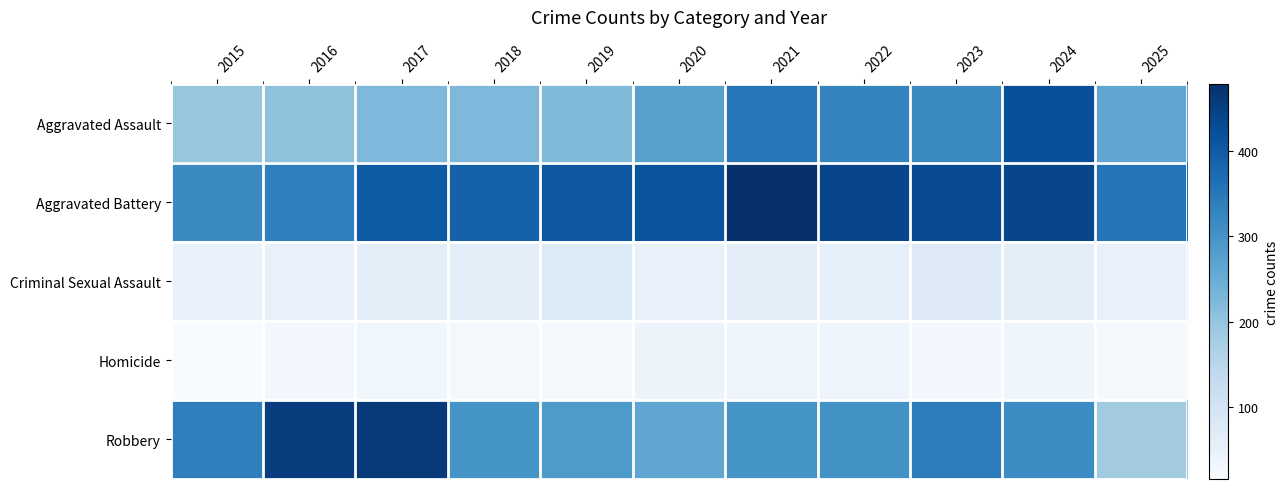

How many series are shown in this chart?

5